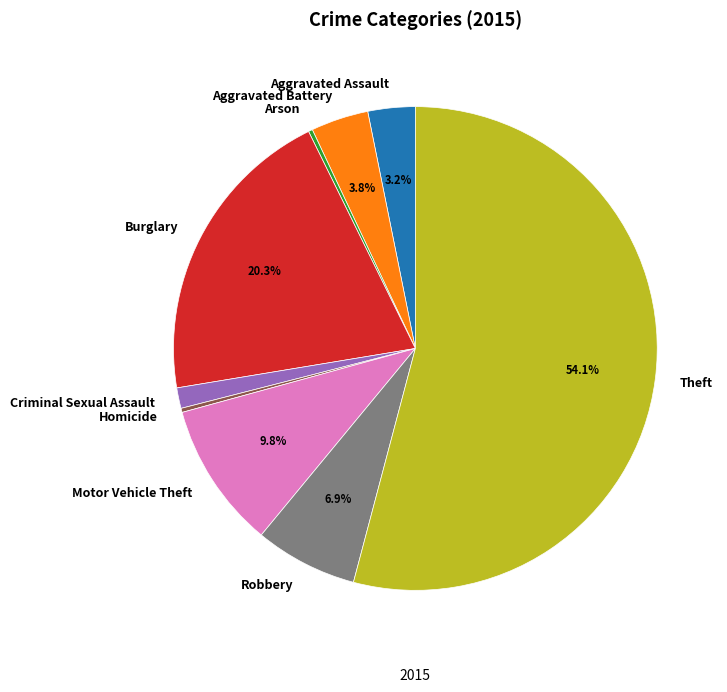

The Motor Vehicle Theft slice represents 1% of the pie. True or false?

False